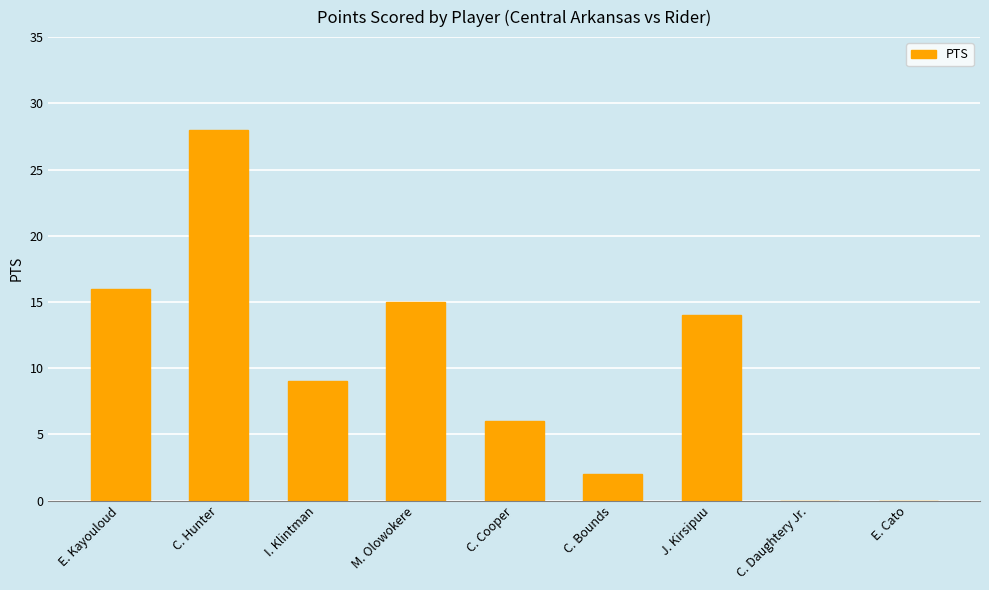

How many data points does each series have?

9